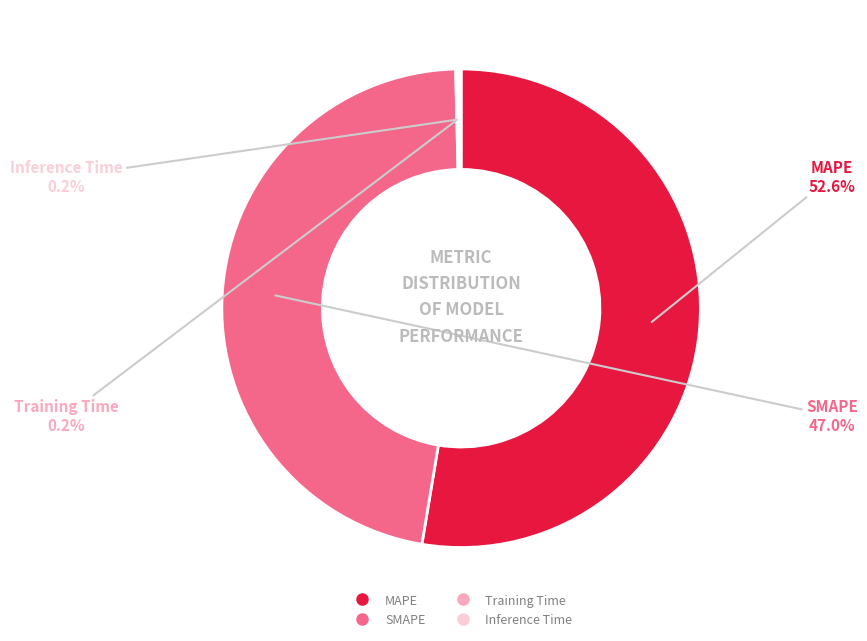

Which category accounts for the majority?

MAPE